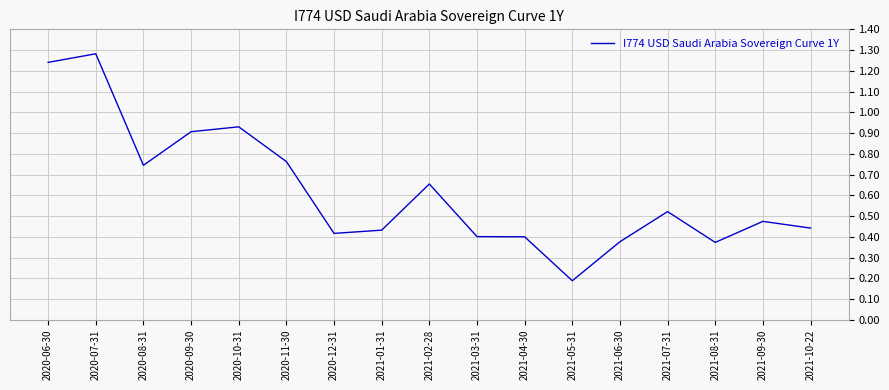

Where is the data nearest to the value 0?

2021-05-31